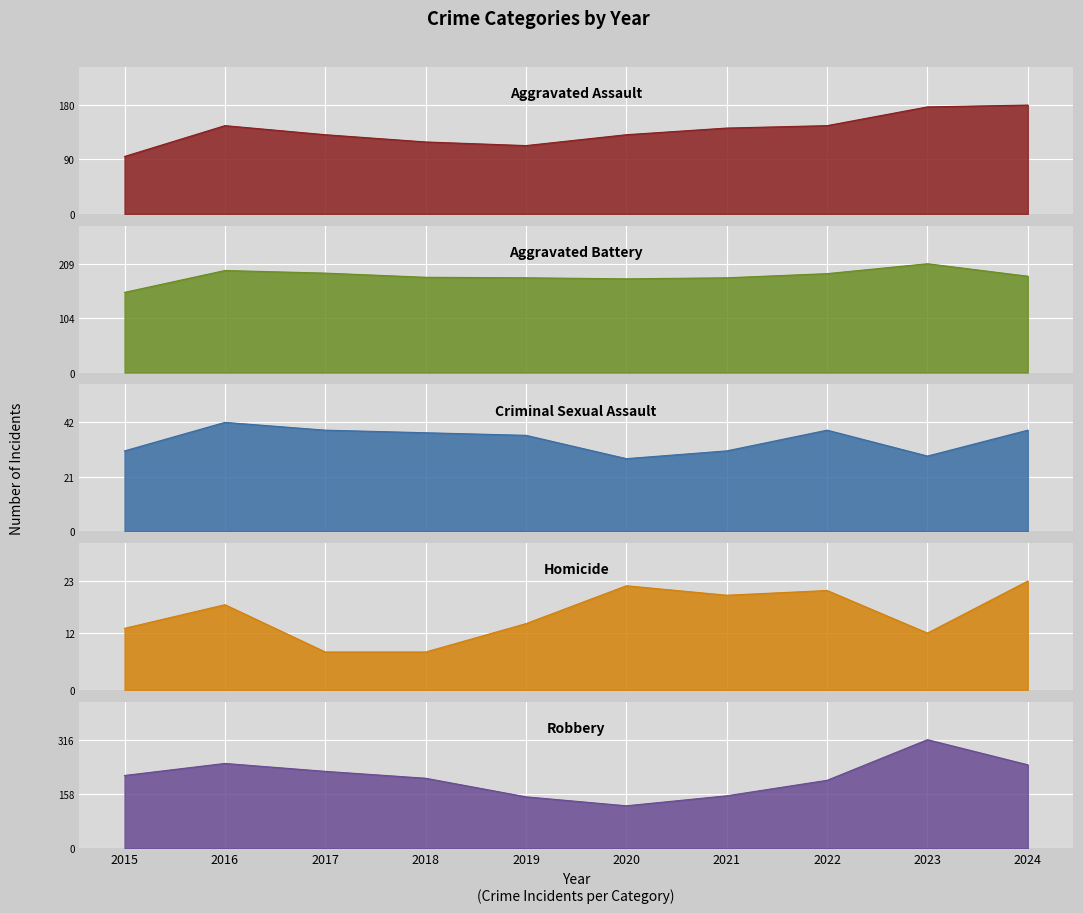

Between 2019 and 2021, which is larger?

2021